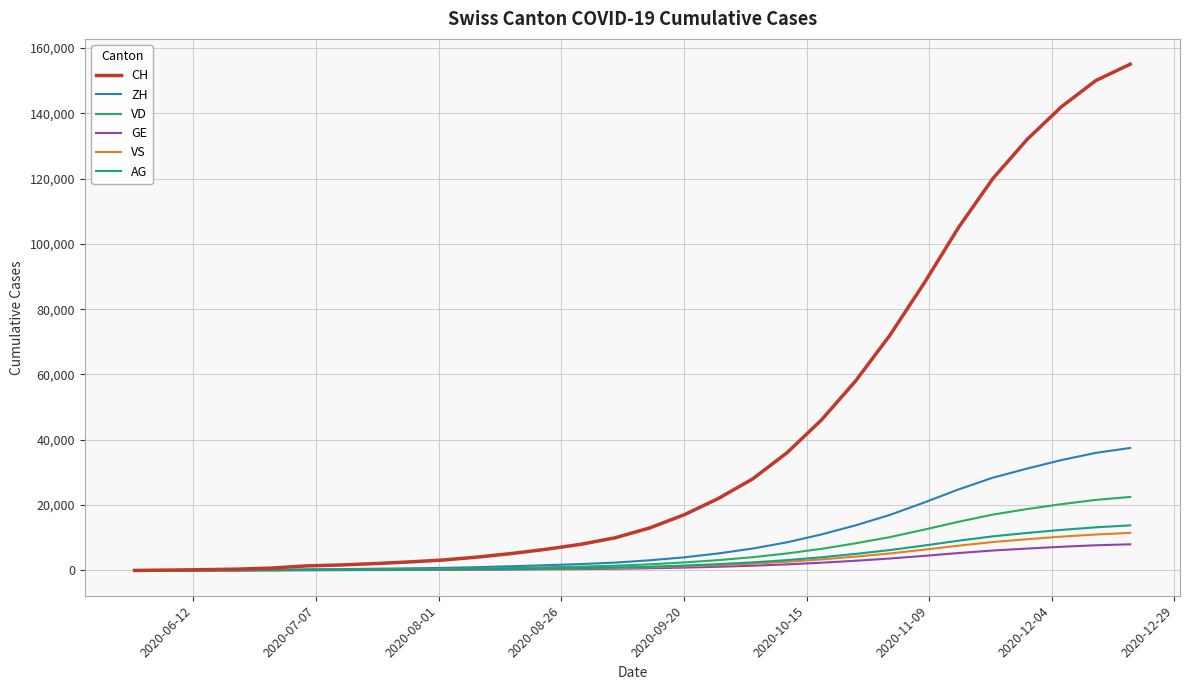

Which series has the largest total across all categories?

CH